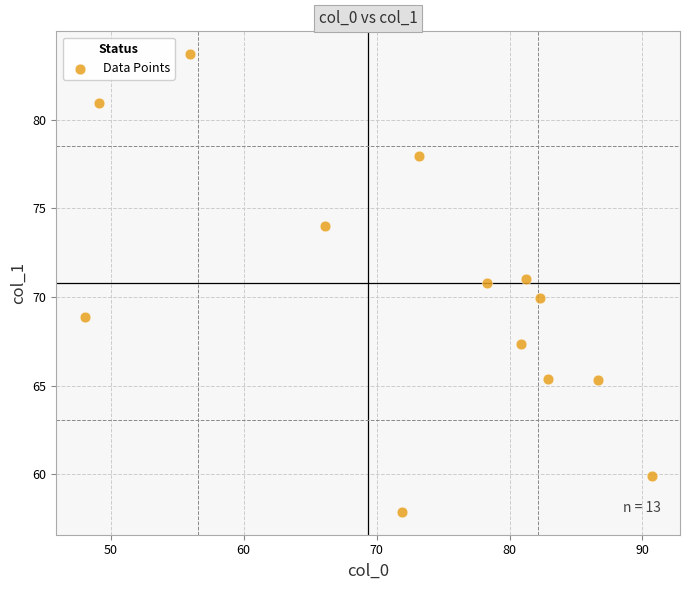

What is the range of Y values (max minus min)?

25.8